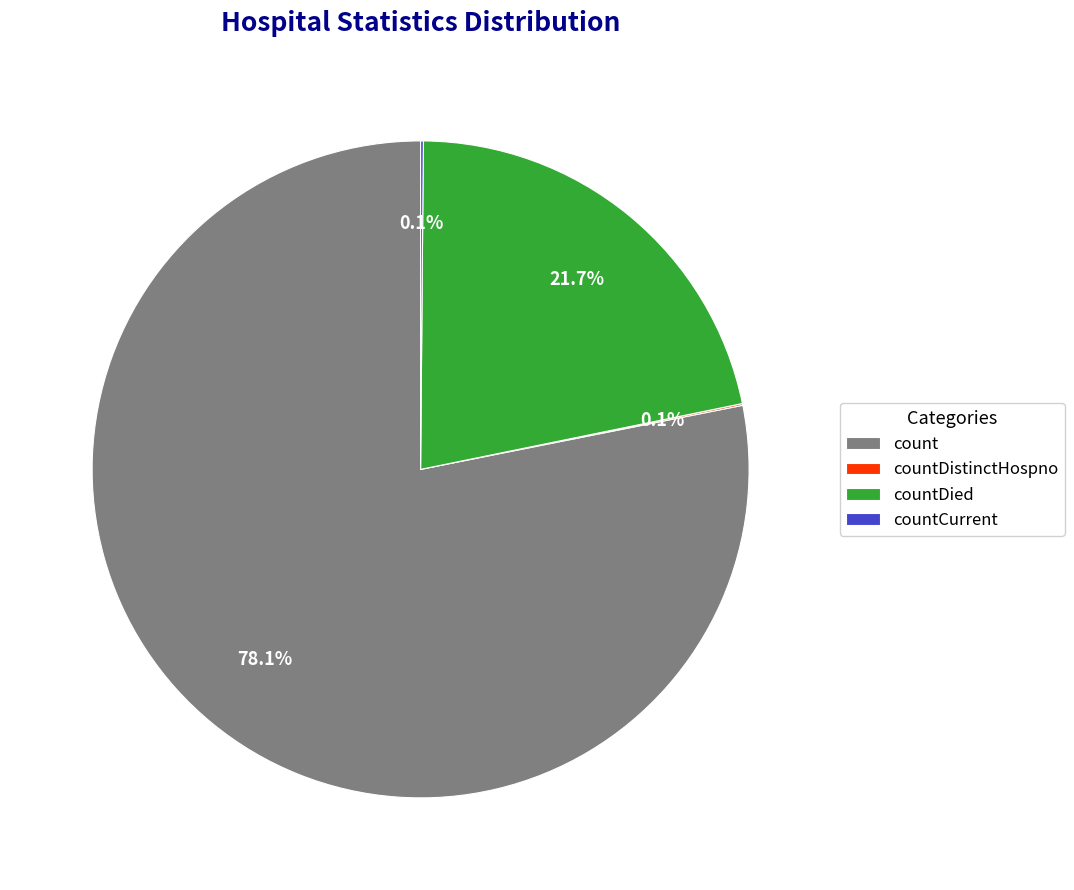

To the nearest percent, what is the combined percentage of countDied and count?

100%